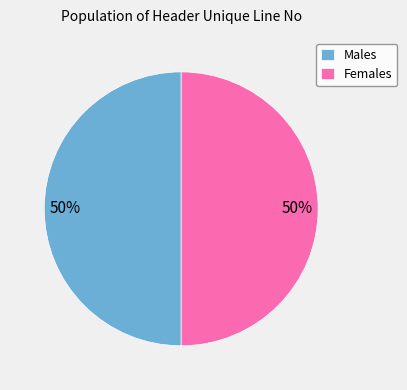

To the nearest percent, what percentage of the pie is Females?

50%